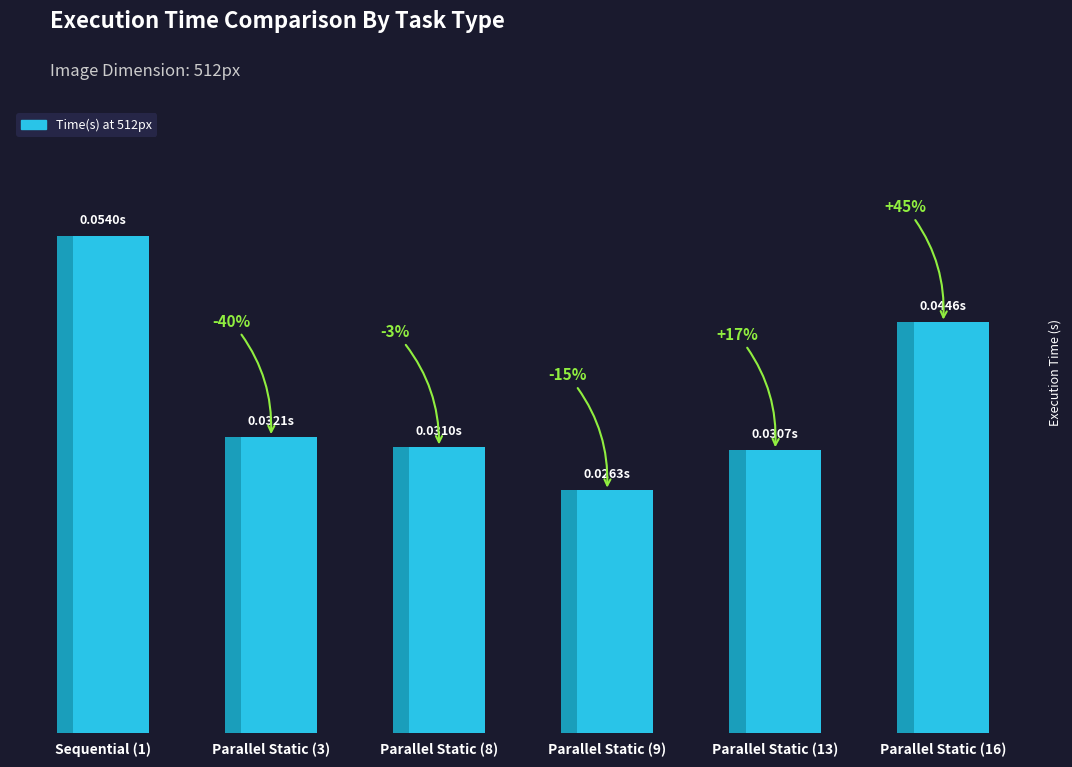

What is the sum of the values at Parallel Static (8) and Parallel Static (3)?

0.1